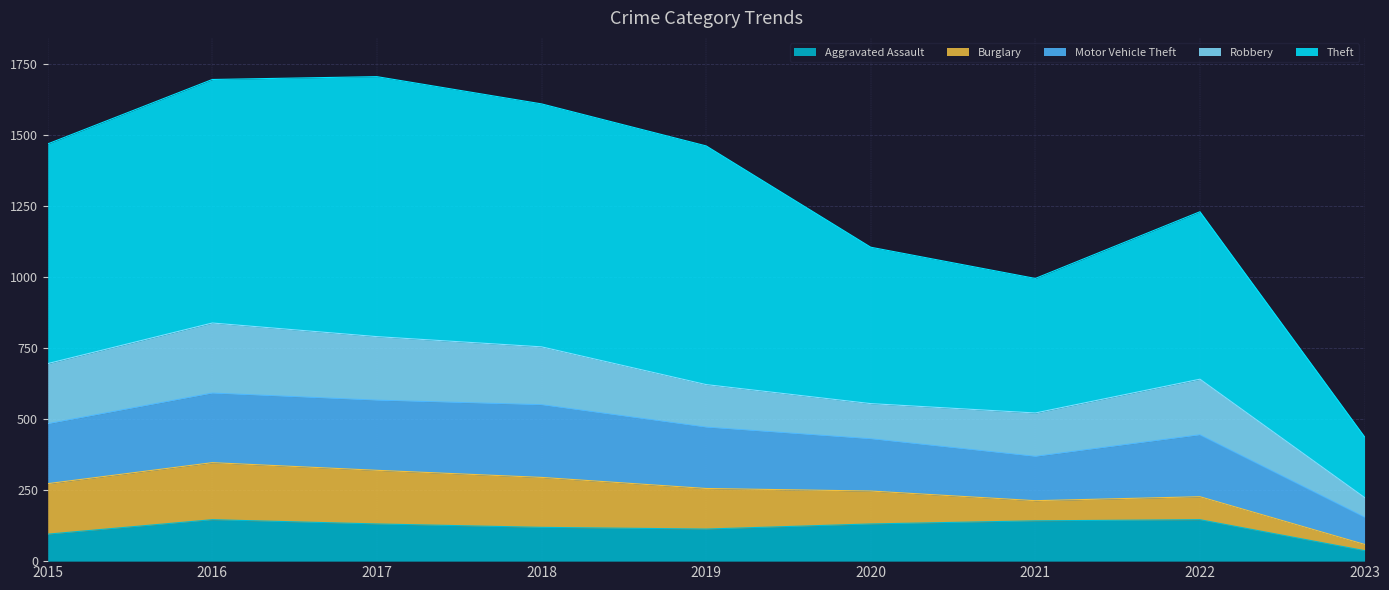

How many series are shown in this chart?

5